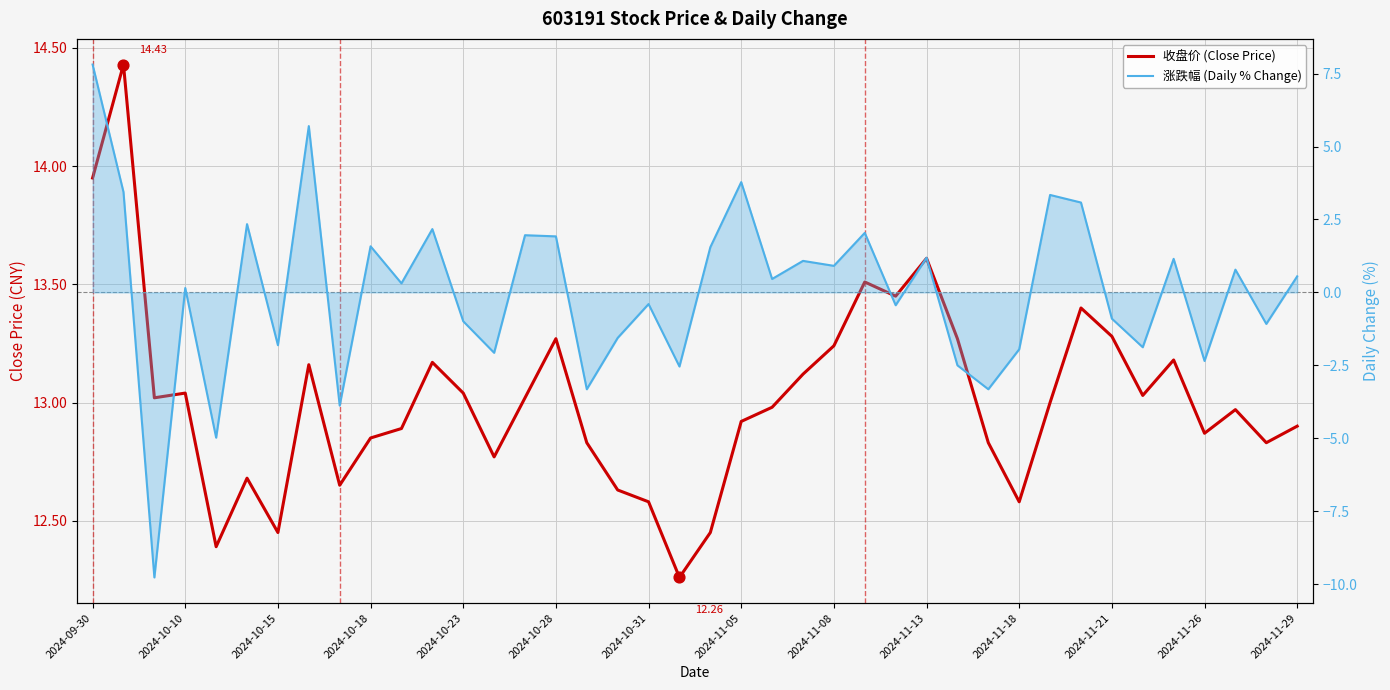

What is the total value across all series at 20?

14.0